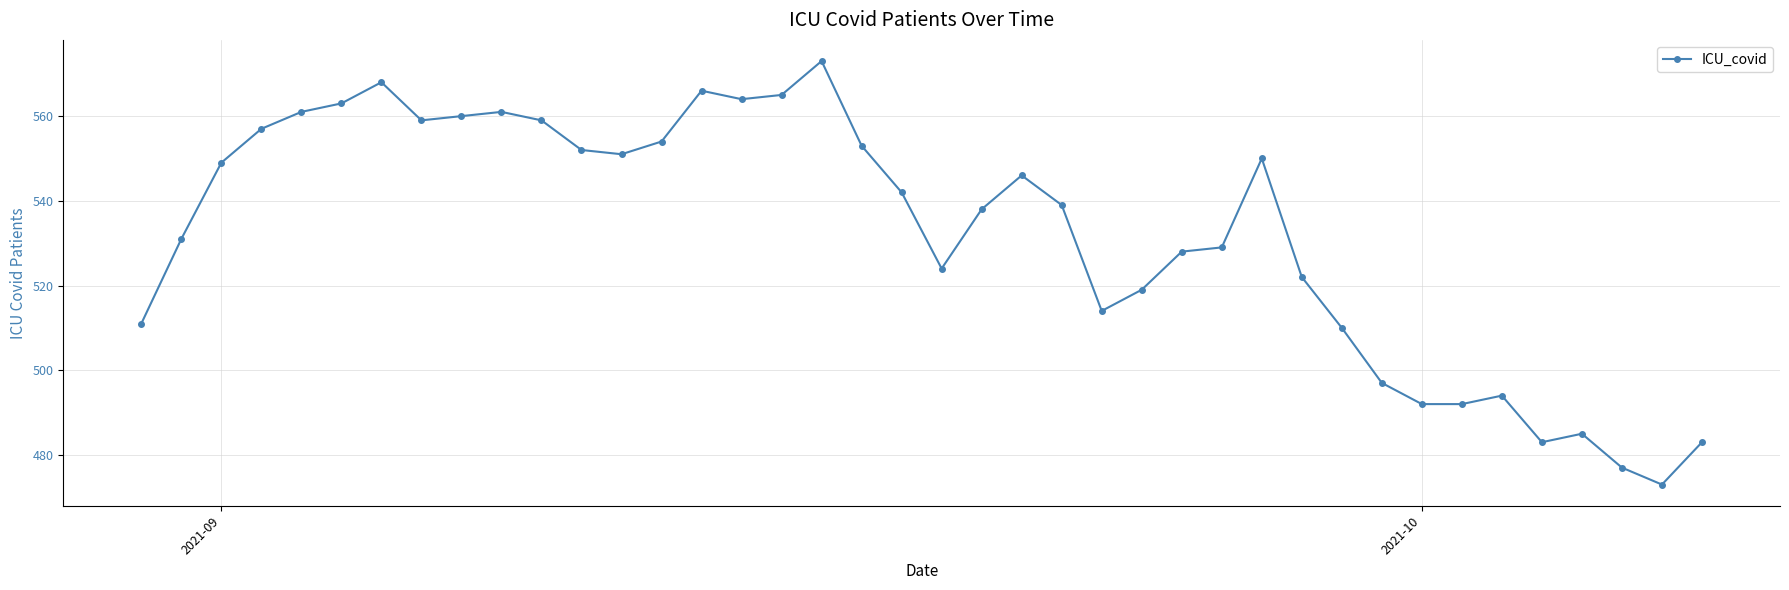

What is the greatest value displayed?

573